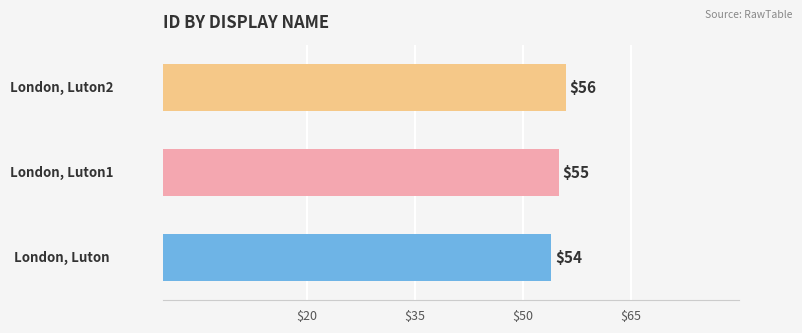

What is the average value?

55